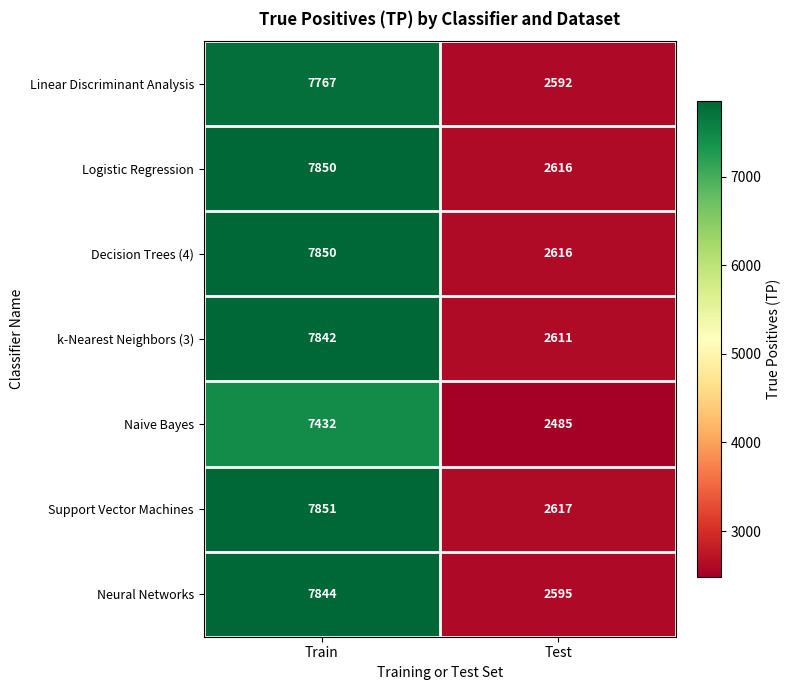

Between Train and Test, which series saw the biggest shift?

Neural Networks